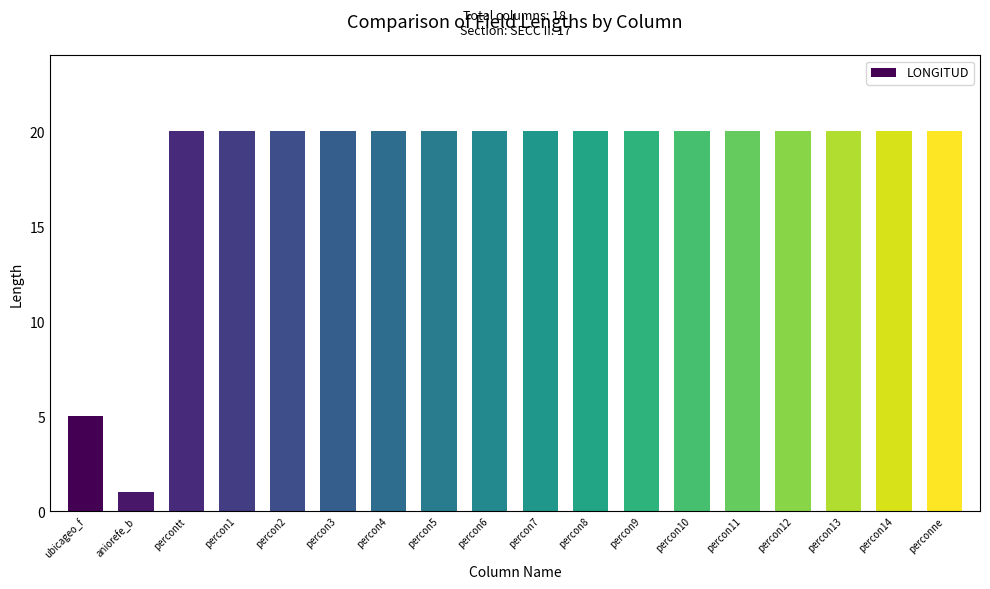

What position from the right is percon12?

4